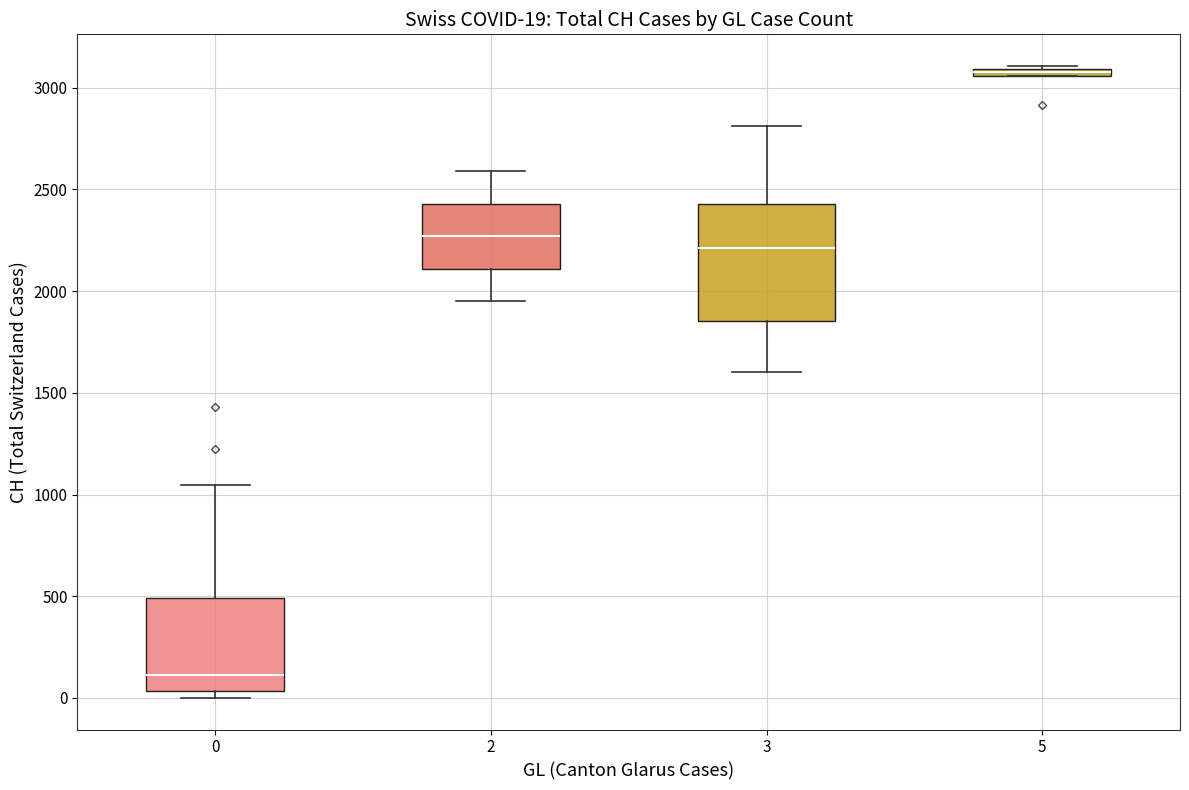

Comparing the boxes themselves (not the whiskers), which one is the tallest?

3